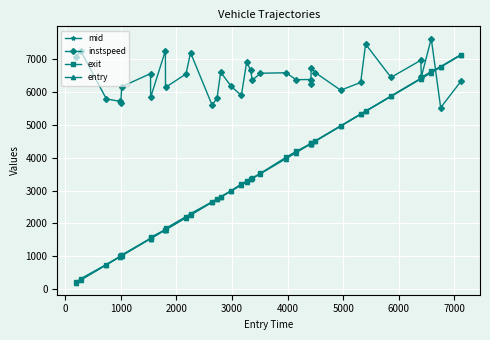

What is the smallest value displayed?

205.3